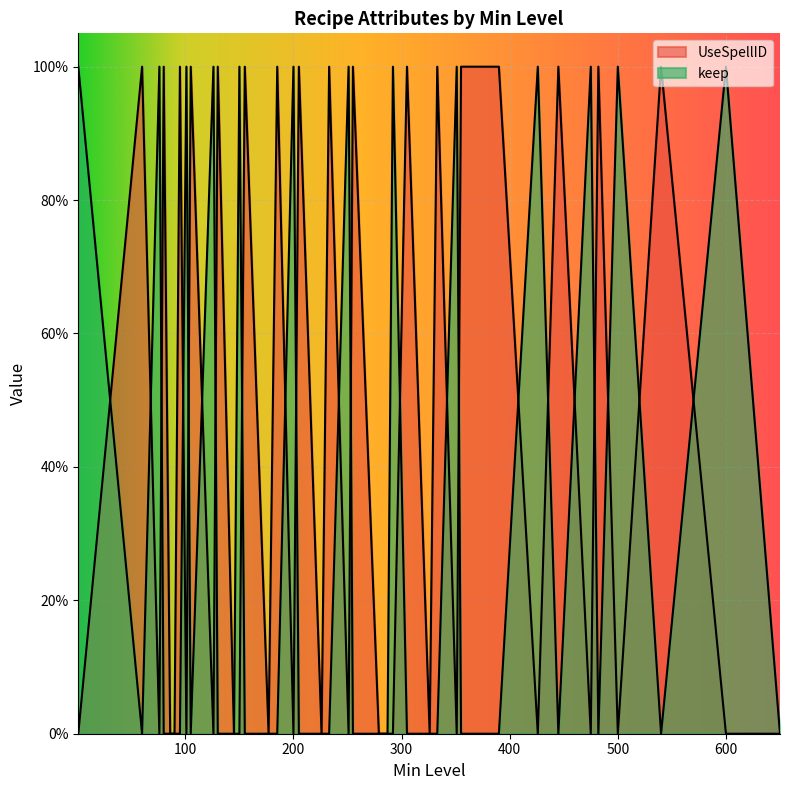

How many positive values does the keep series have?

13